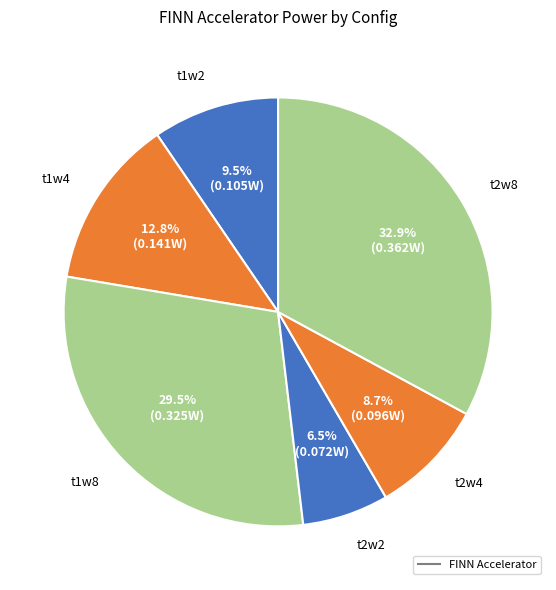

Is there any slice that represents more than half of the pie?

No